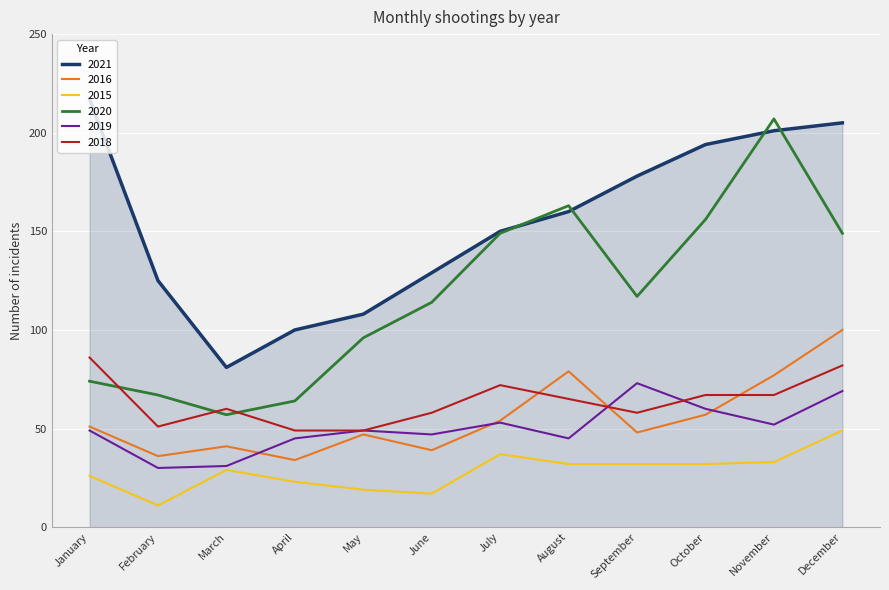

At which category does 2016 reach its first local valley?

February